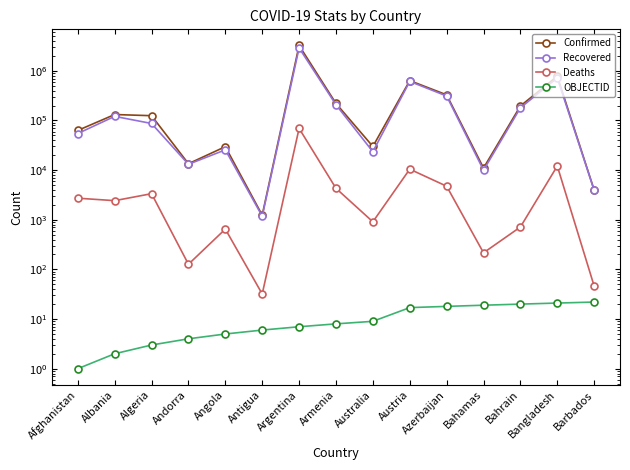

Rank the series by their maximum value, from highest to lowest.

Confirmed, Recovered, Deaths, OBJECTID